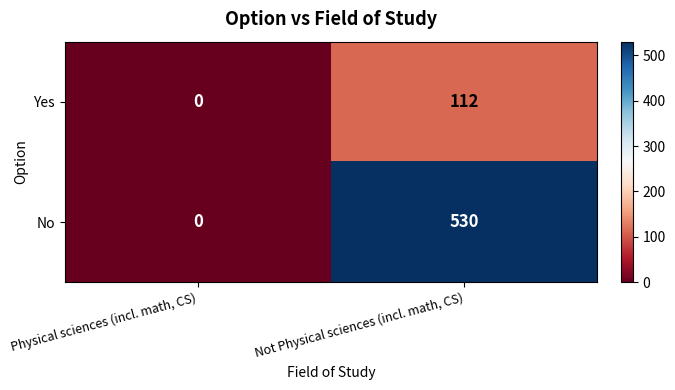

Which series has the widest spread of values?

No